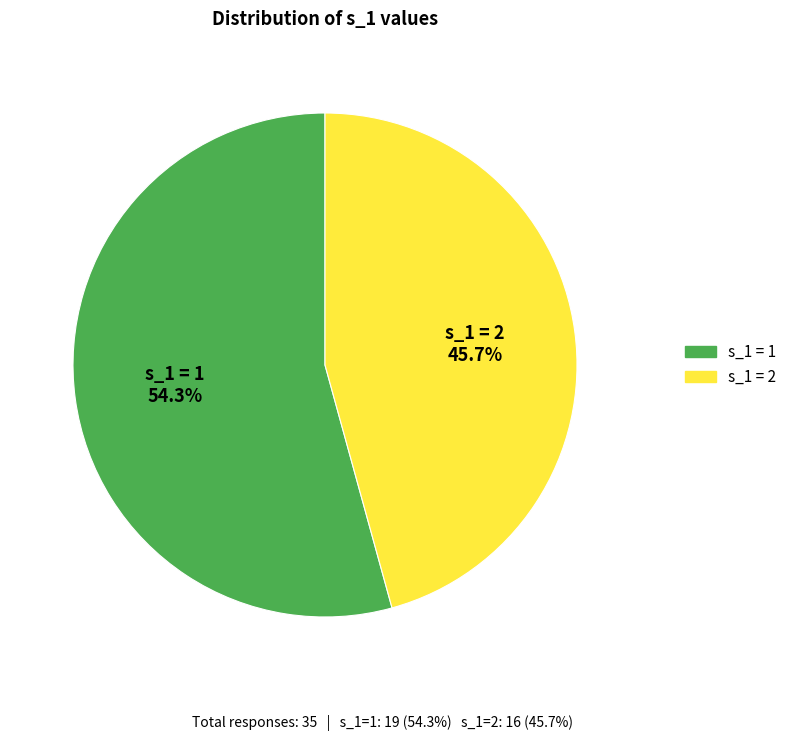

Is it true that s_1 = 2 is 46% of the pie?

True